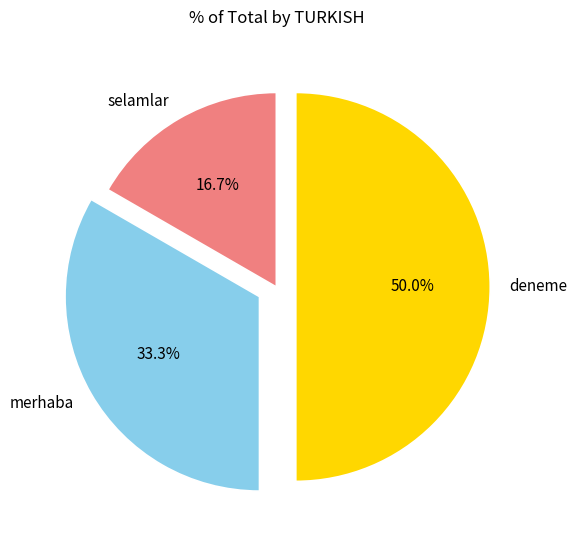

How many slices are in this pie chart?

3